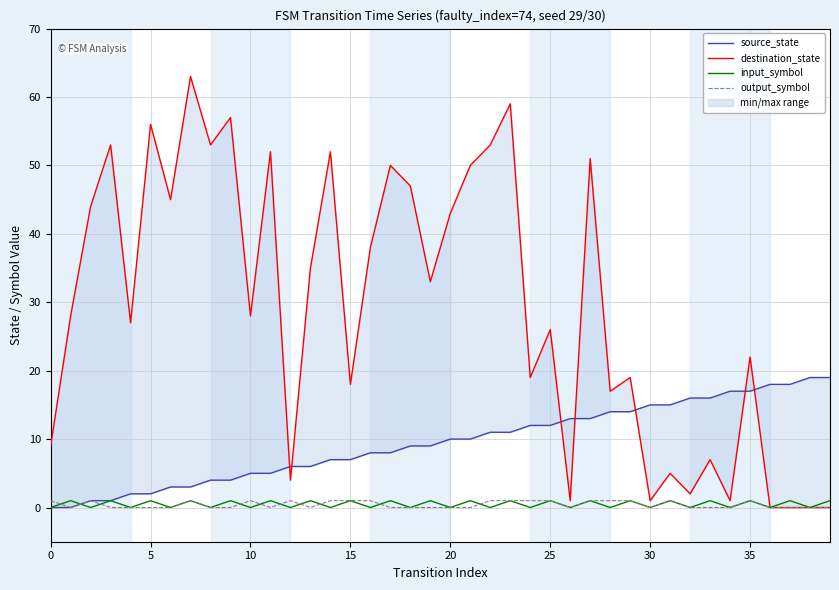

Reading right to left, transcribe all the data shown in this chart.

source_state: 19	19	18	18	17	17	16	16	15	15	14	14	13	13	12	12	11	11	10	10	9	9	8	8	7	7	6	6	5	5	4	4	3	3	2	2	1	1	0	0
destination_state: 0	0	0	0	22	1	7	2	5	1	19	17	51	1	26	19	59	53	50	43	33	47	50	38	18	52	35	4	52	28	57	53	63	45	56	27	53	44	28	9
input_symbol: 1	0	1	0	1	0	1	0	1	0	1	0	1	0	1	0	1	0	1	0	1	0	1	0	1	0	1	0	1	0	1	0	1	0	1	0	1	0	1	0
output_symbol: 0	0	0	0	1	0	0	0	1	0	1	1	1	0	1	1	1	1	0	0	0	0	0	1	1	1	0	1	0	1	0	0	1	0	0	0	0	1	0	1